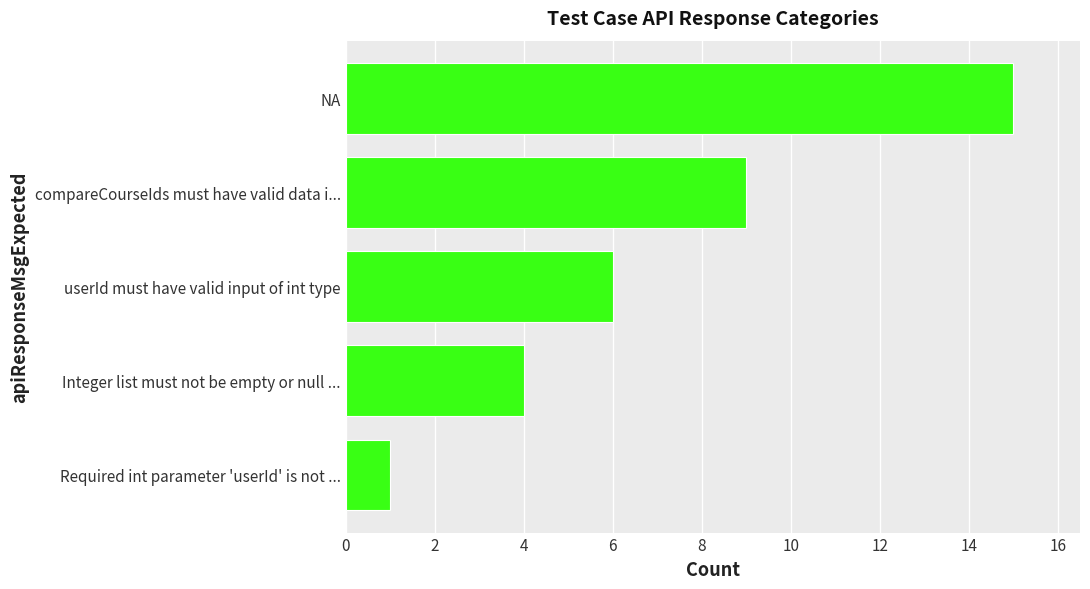

Does the chart contain stacked bars?

No